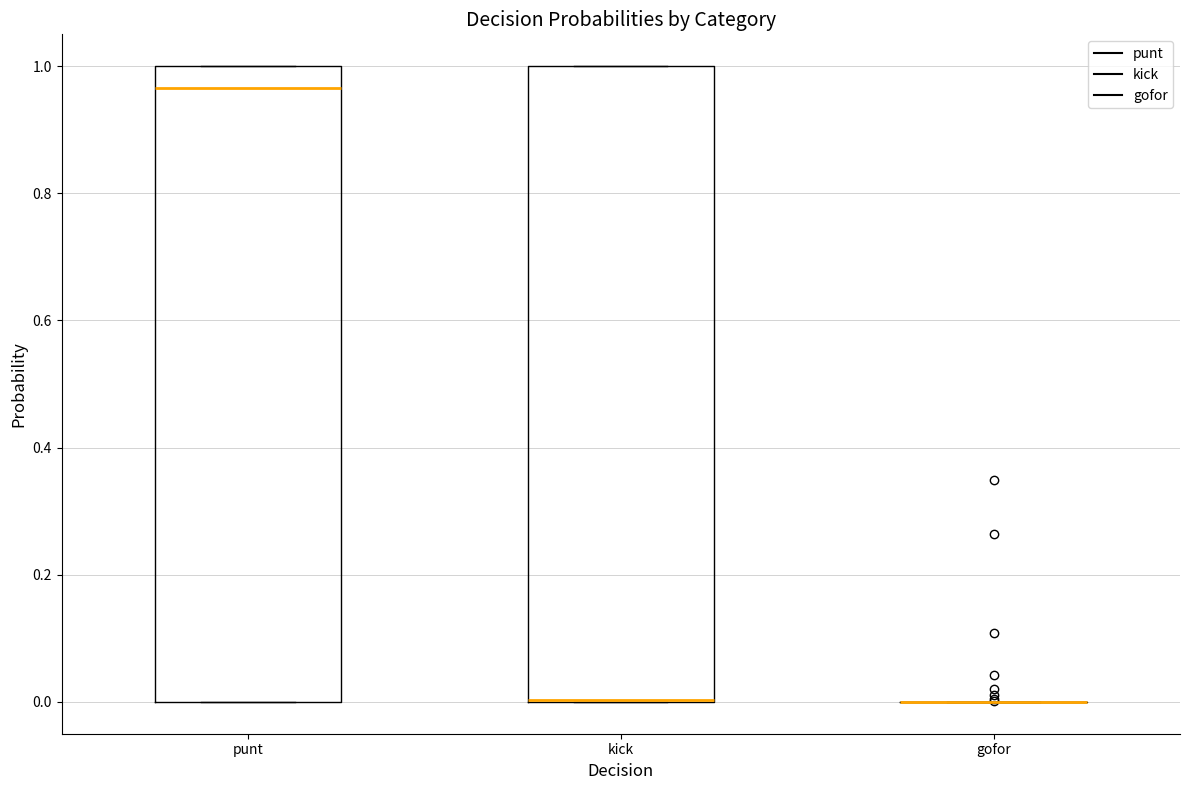

Reading left to right, read every box against the y-axis: the position of its median line, the range the box covers, and the ends of its whiskers. The values are not printed on the chart, so give them approximately, as read against the axis.

punt: median 0.96, box 0.00 to 1.00, whiskers 0.00 to 1.00
kick: median 0.00 (drawn on the box's lower edge), box 0.00 to 1.00, whiskers 0.00 to 1.00
gofor: box collapsed to a line at 0.00, whiskers 0.00 to 0.00